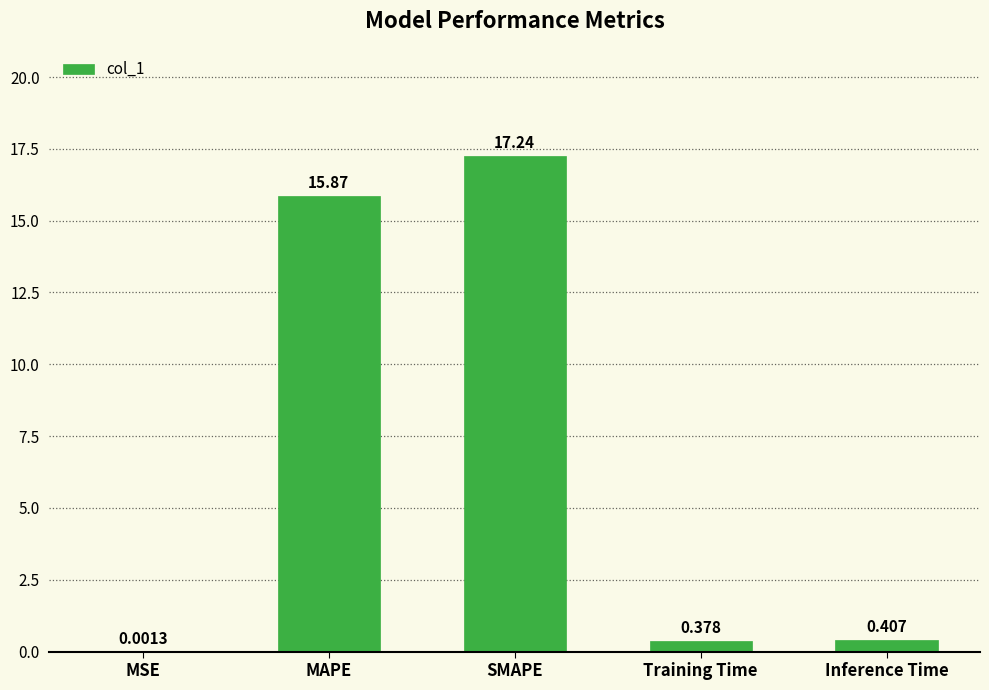

Where is the data nearest to the value 8?

Inference Time